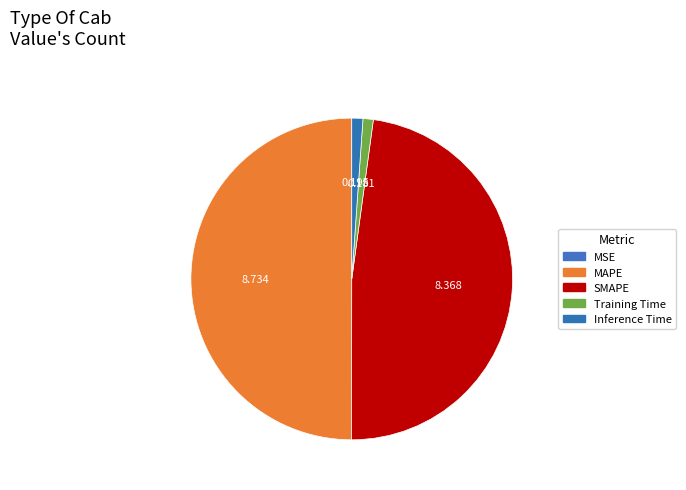

Does any single category account for the majority?

No